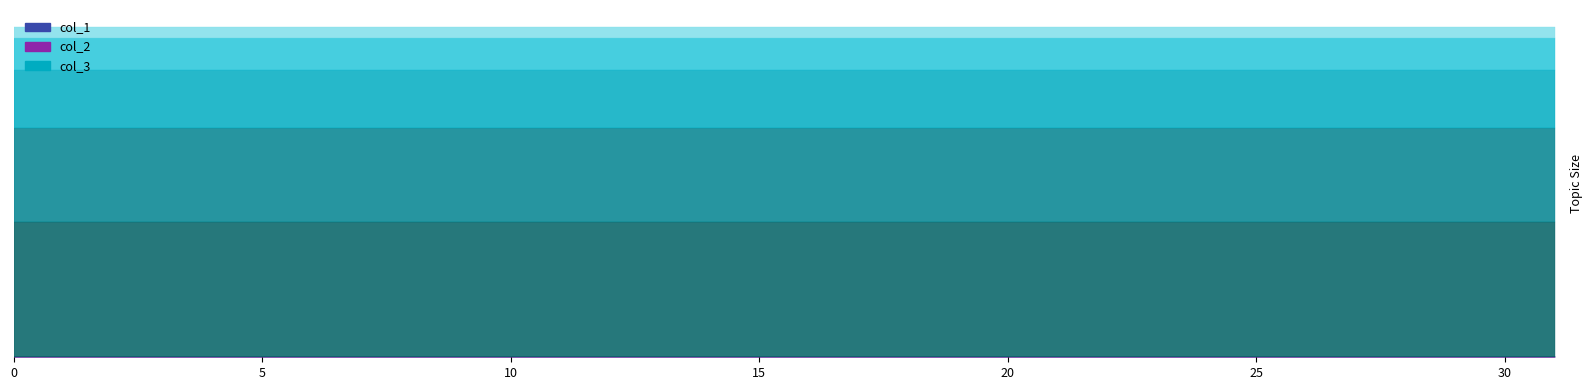

What is the sum of the col_3 values at 27 and 21?

8